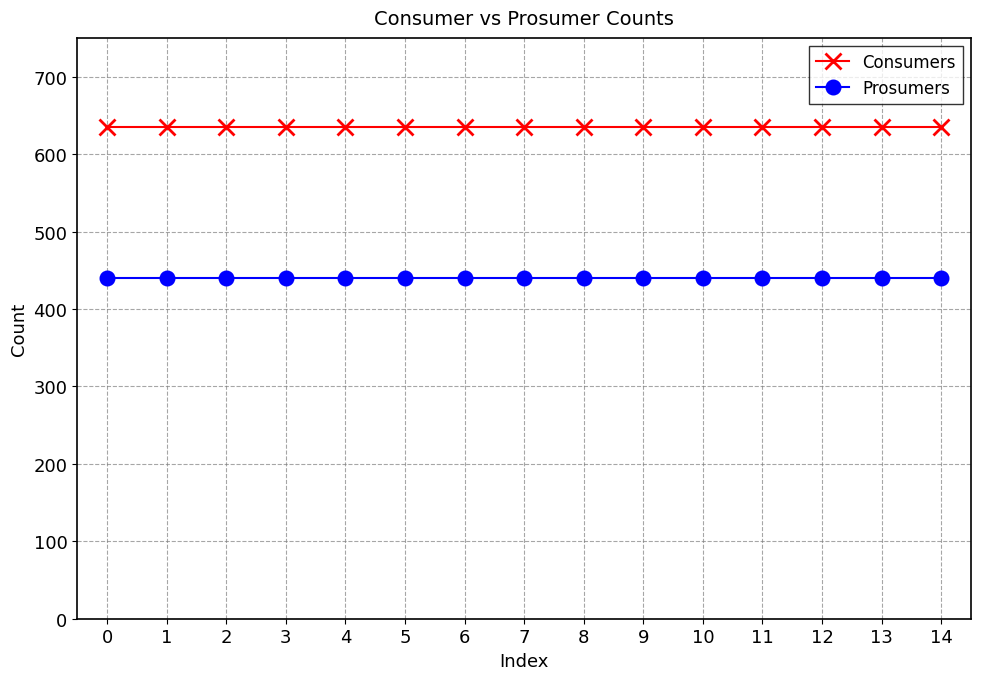

True or false: Consumers and Prosumers cross at least once.

False